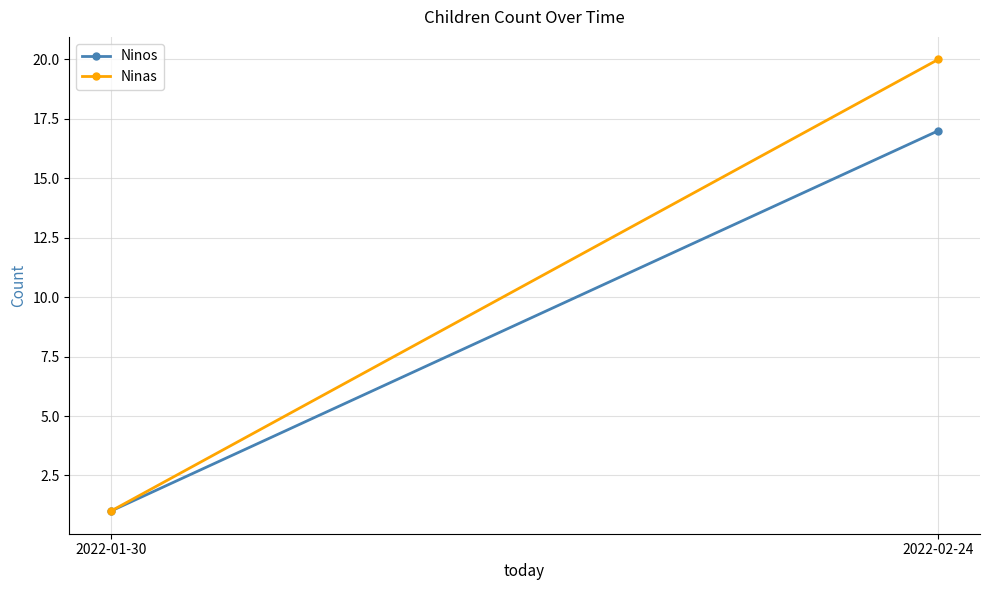

What is the difference between the maximum and minimum values in the Ninas series?

19